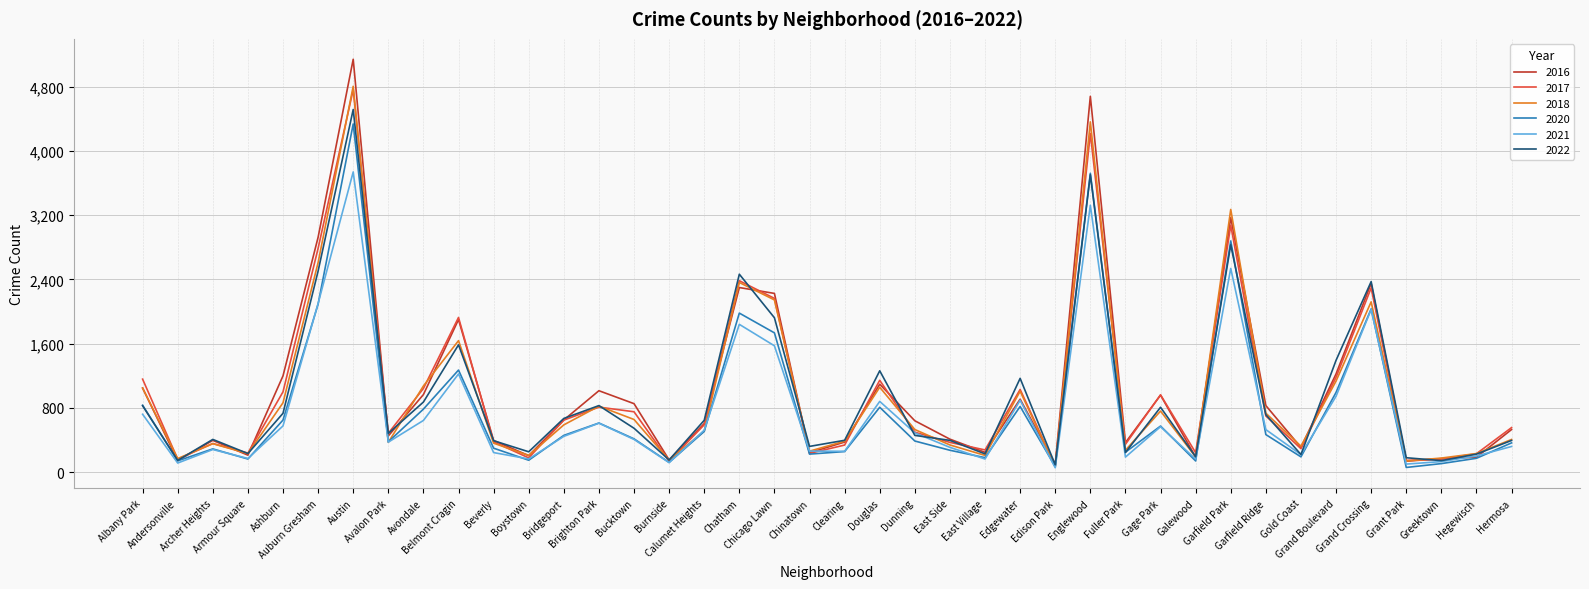

What is the total value across all series at Austin?

27289